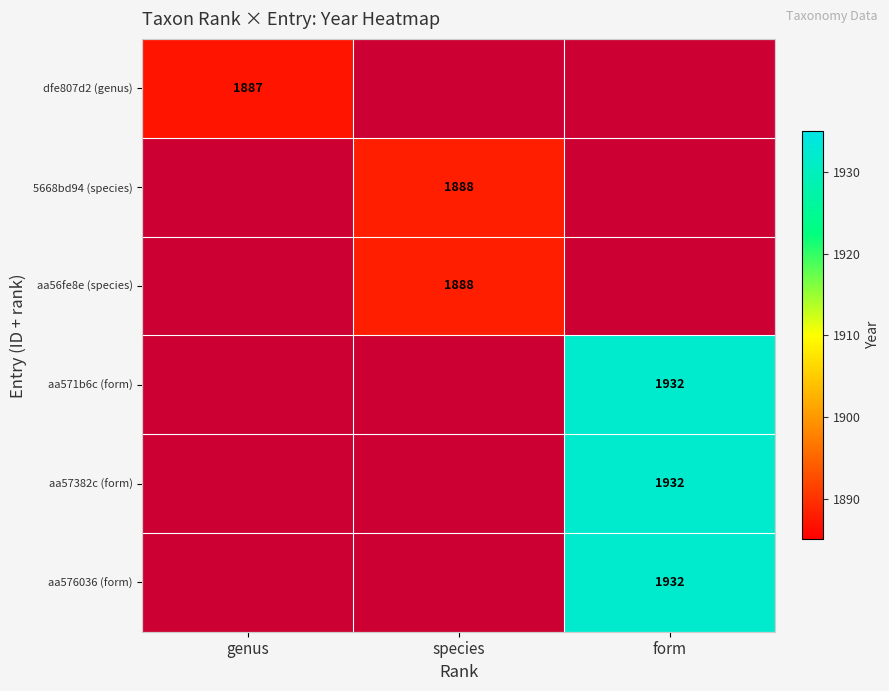

At which category does the chart reach its peak across all series?

form